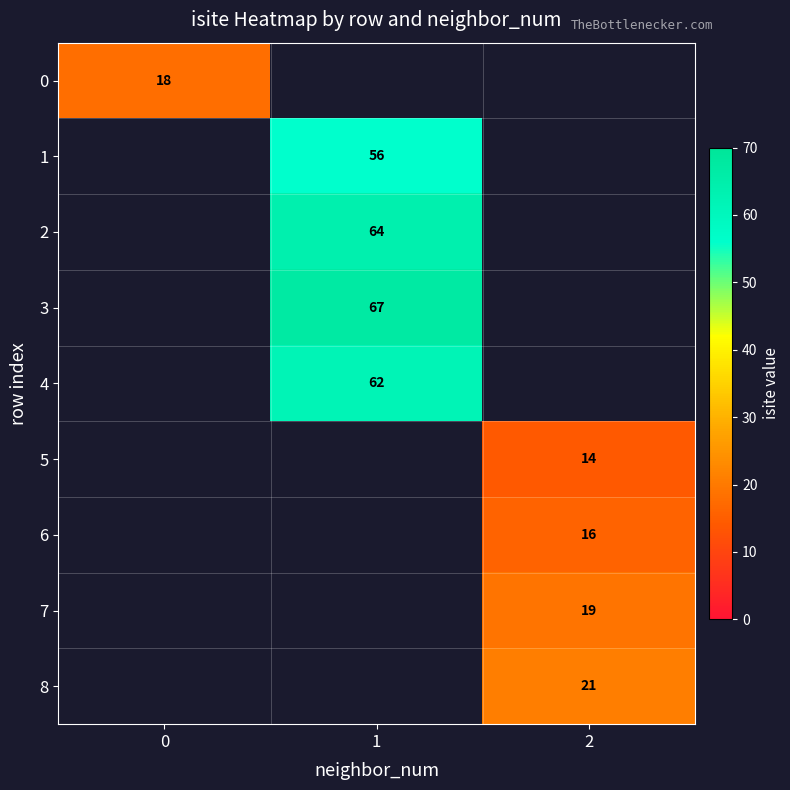

The 4 series shows 29 at 1. True or false?

False